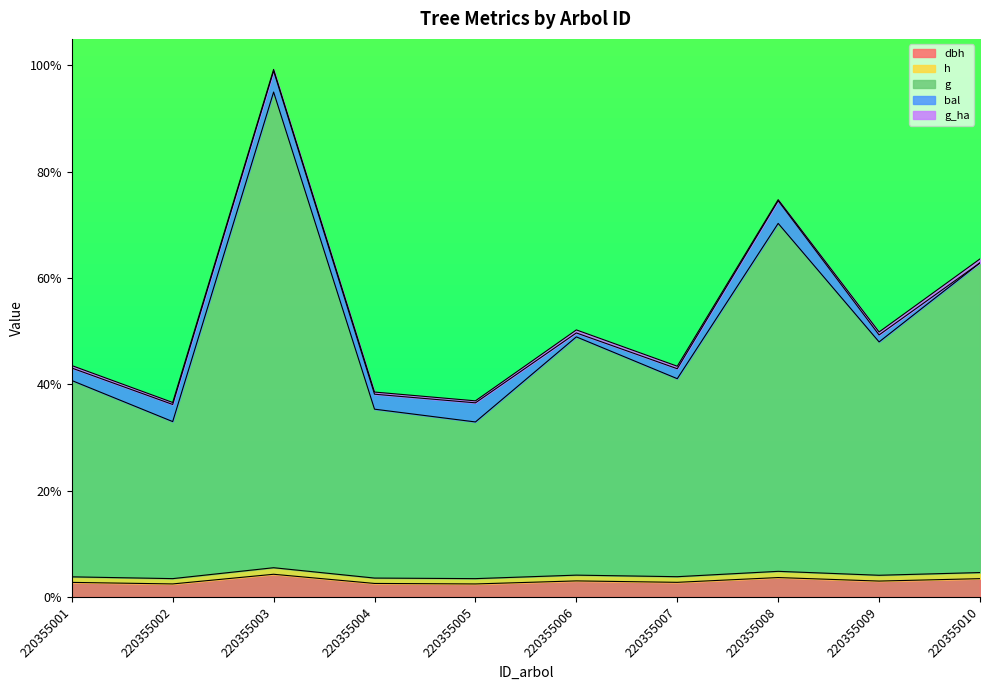

At which category is the sum across all series the highest?

220355003